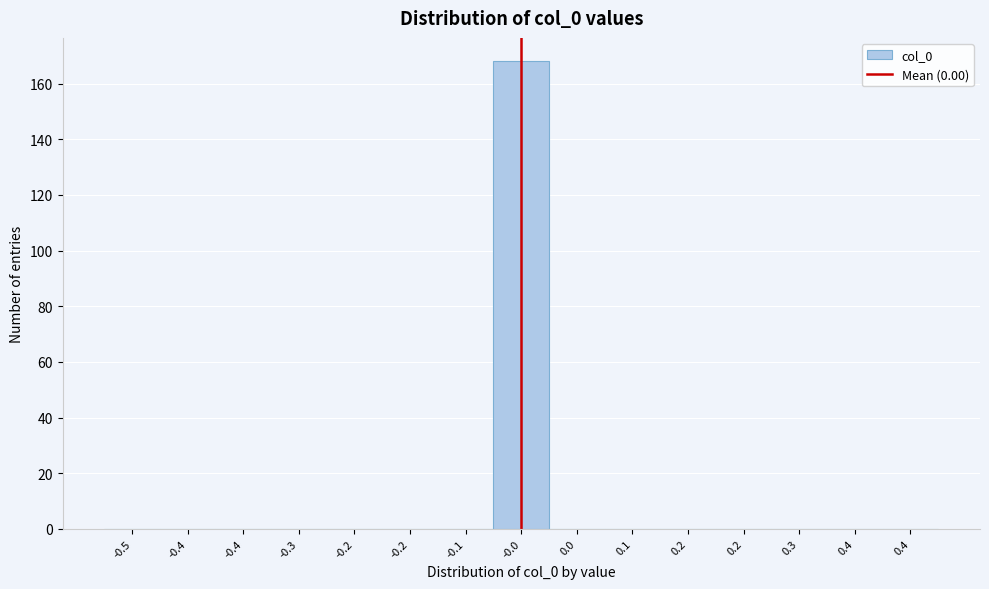

How many distinct data groups are displayed?

1